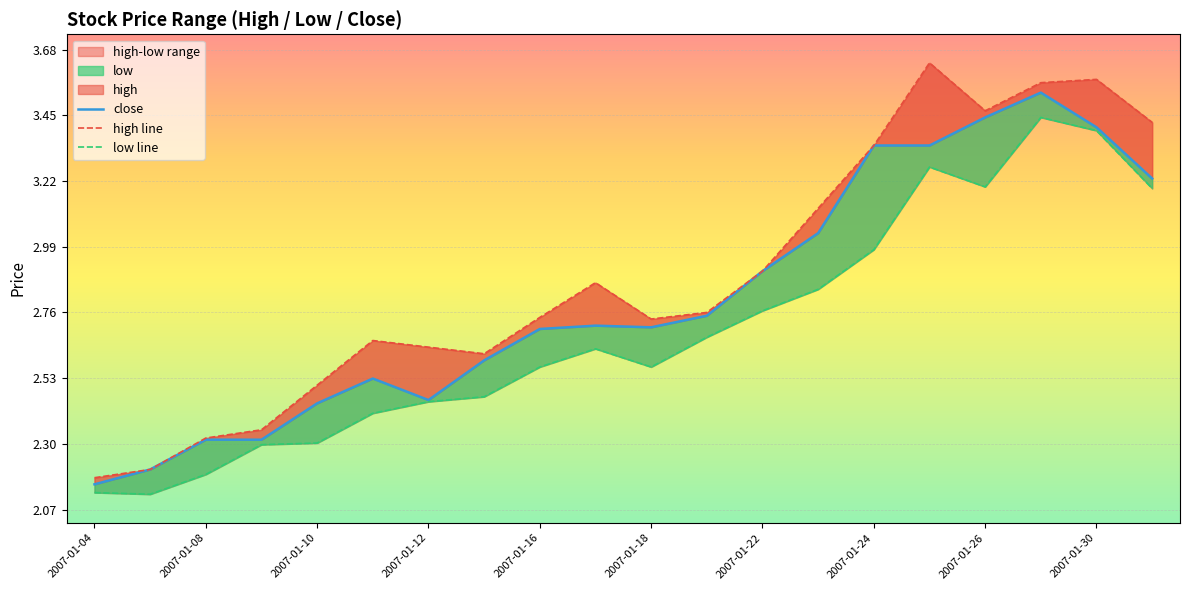

Reading right to left, transcribe all the data shown in this chart.

close: 3.2	3.4	3.5	3.4	3.3	3.3	3.0	2.9	2.7	2.7	2.7	2.7	2.6	2.5	2.5	2.4	2.3	2.3	2.2	2.2
high line: 3.4	3.6	3.6	3.5	3.6	3.3	3.1	2.9	2.8	2.7	2.9	2.7	2.6	2.6	2.7	2.5	2.3	2.3	2.2	2.2
low line: 3.2	3.4	3.4	3.2	3.3	3.0	2.8	2.8	2.7	2.6	2.6	2.6	2.5	2.4	2.4	2.3	2.3	2.2	2.1	2.1